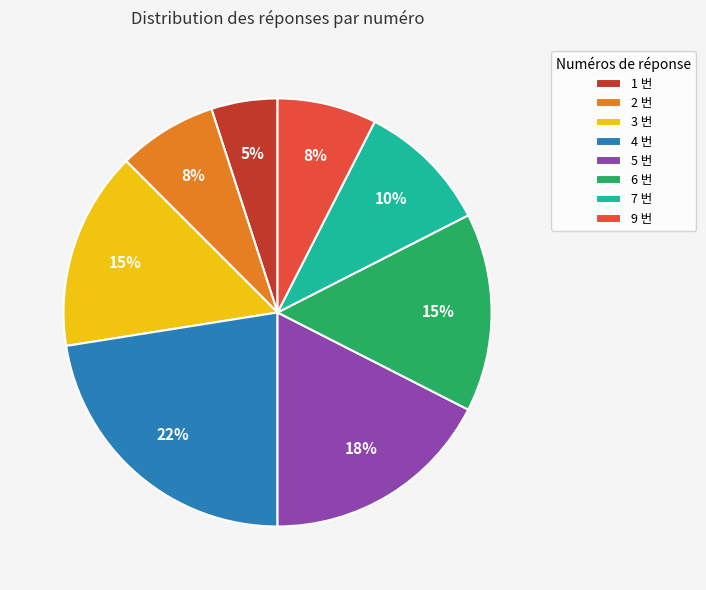

How many segments does this pie chart have?

8